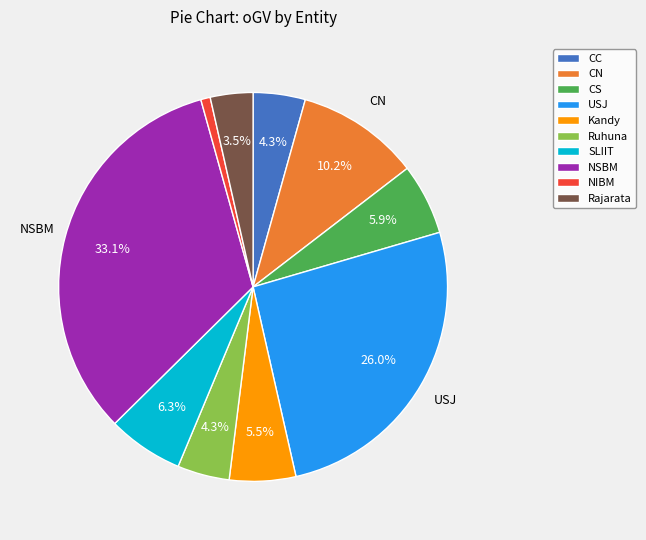

Count the number of slices in the pie.

10